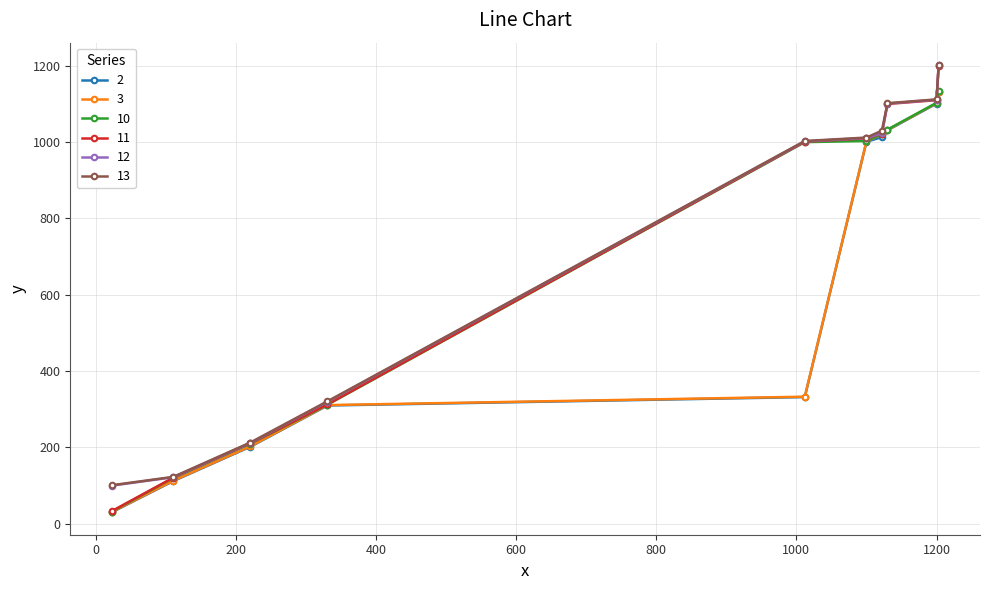

Which series has the widest spread of values?

11